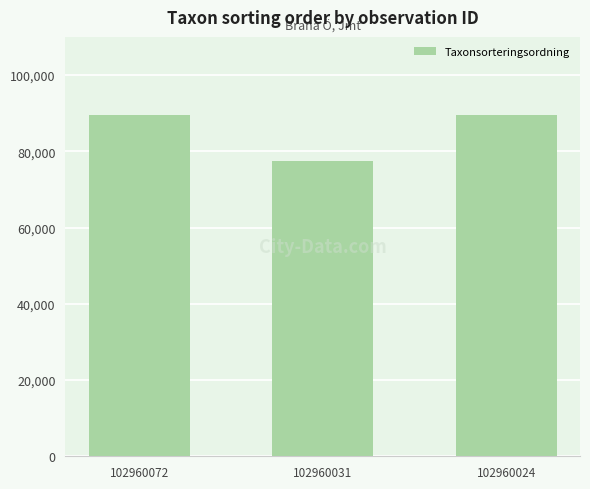

Are the bars grouped side by side (vs. stacked)?

No